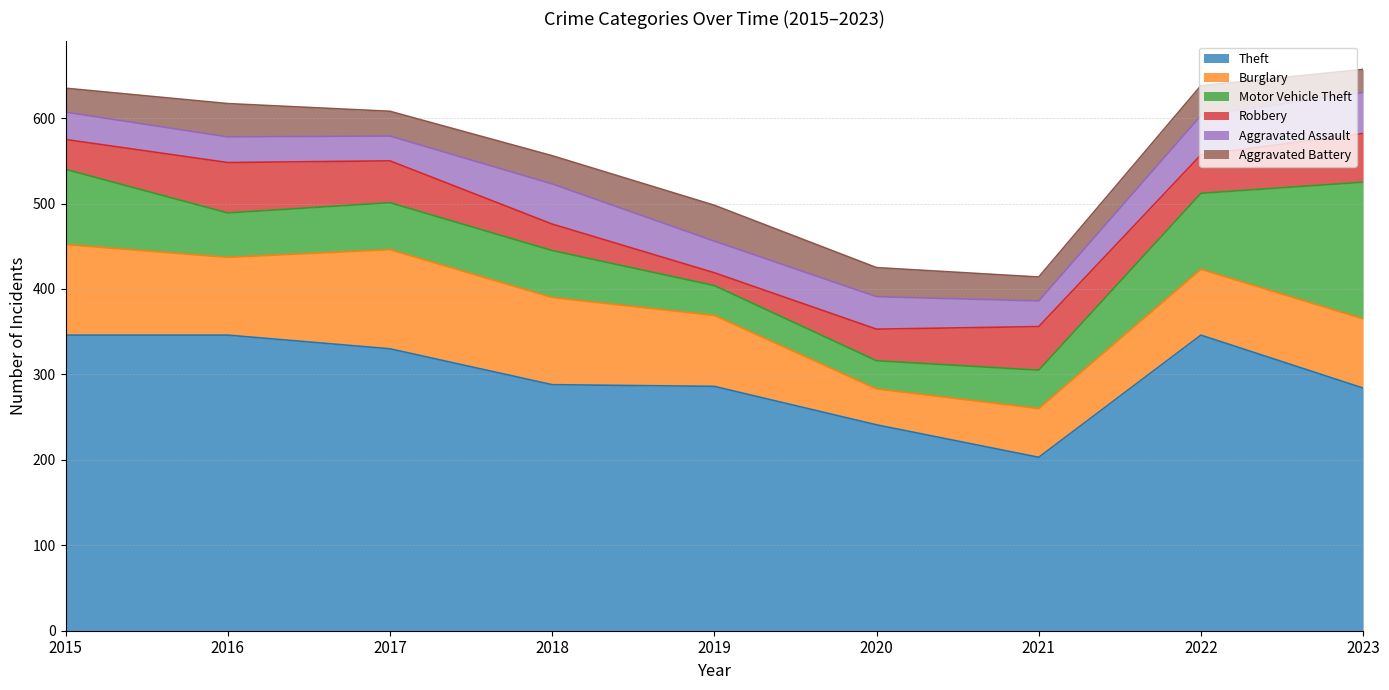

How many interior local peaks does the Burglary series have?

1